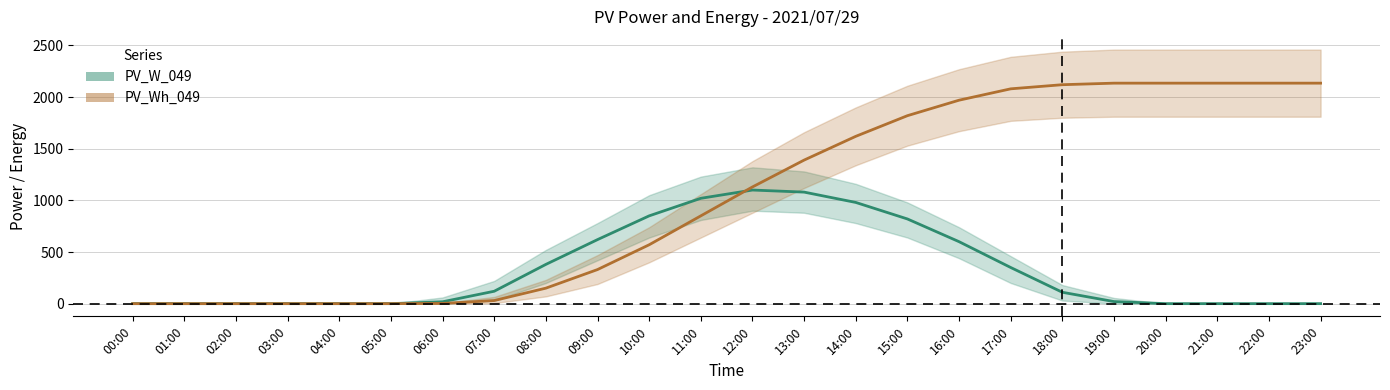

At which category is the sum across all series the highest?

15:00